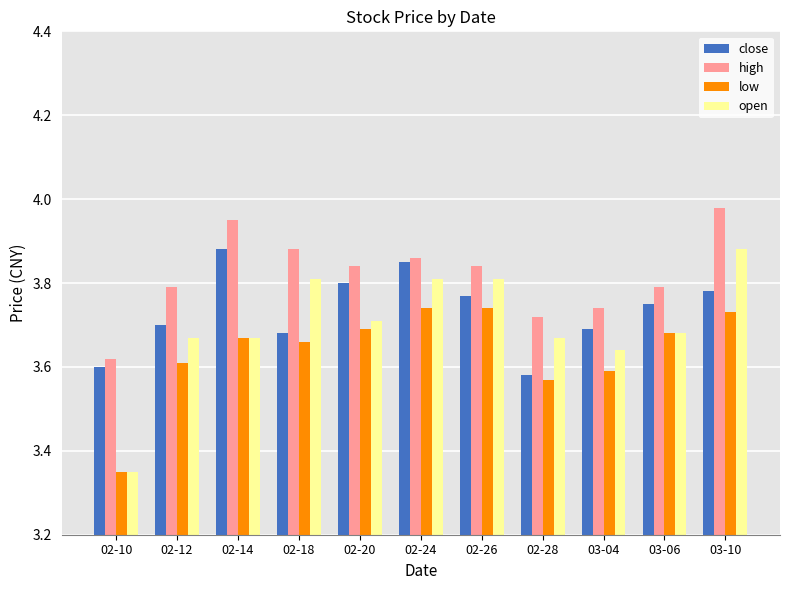

At which label is high closest to 3?

02-10